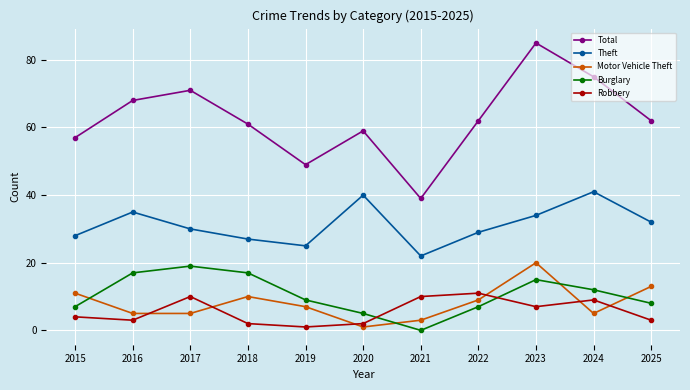

In Burglary, how many points are higher than both neighbors (excluding endpoints)?

2